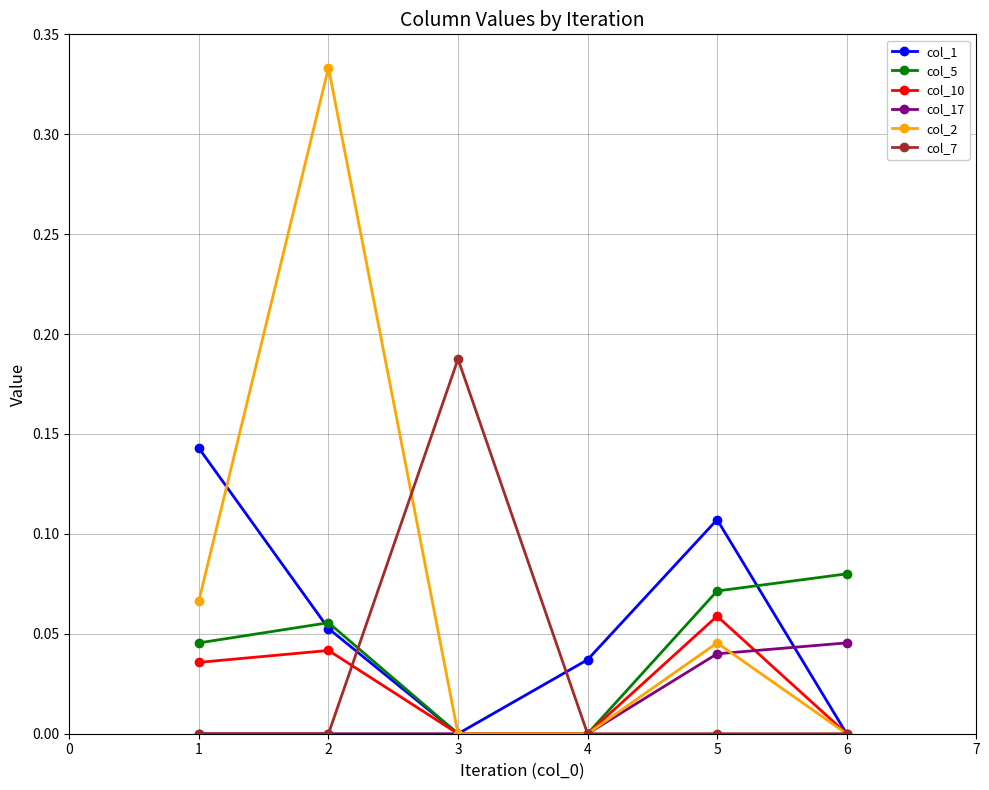

Is it true that col_17 equals 0.0 at 1?

True